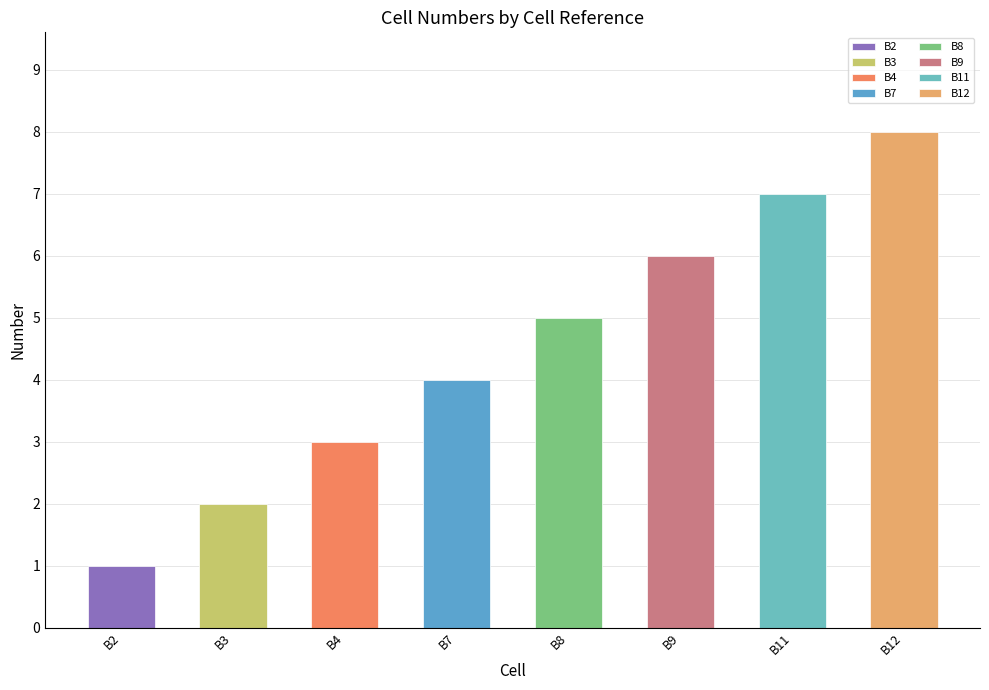

Rank the categories by value from highest to lowest.

B12, B11, B9, B8, B7, B4, B3, B2